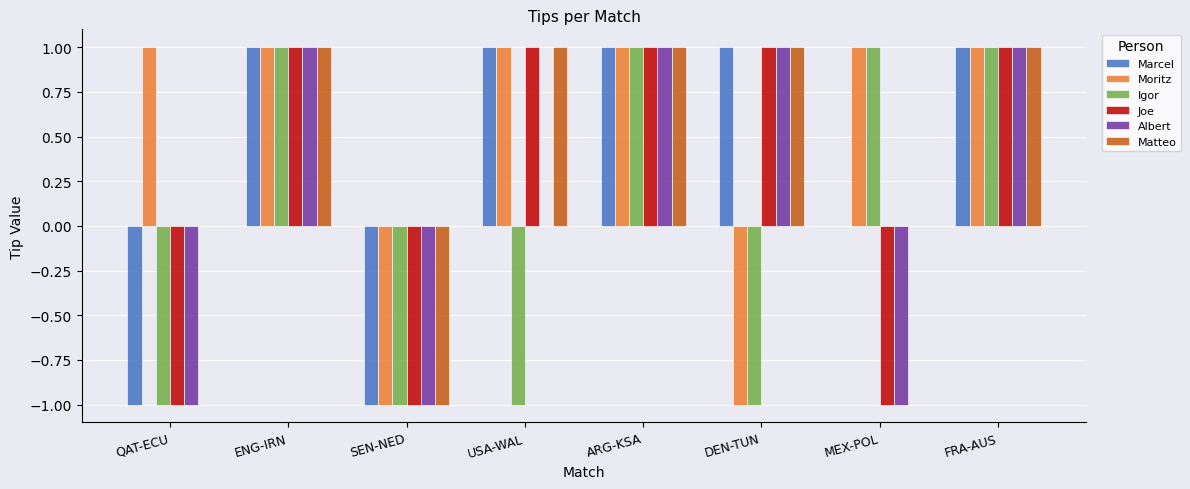

What is the sum of all Matteo values?

4